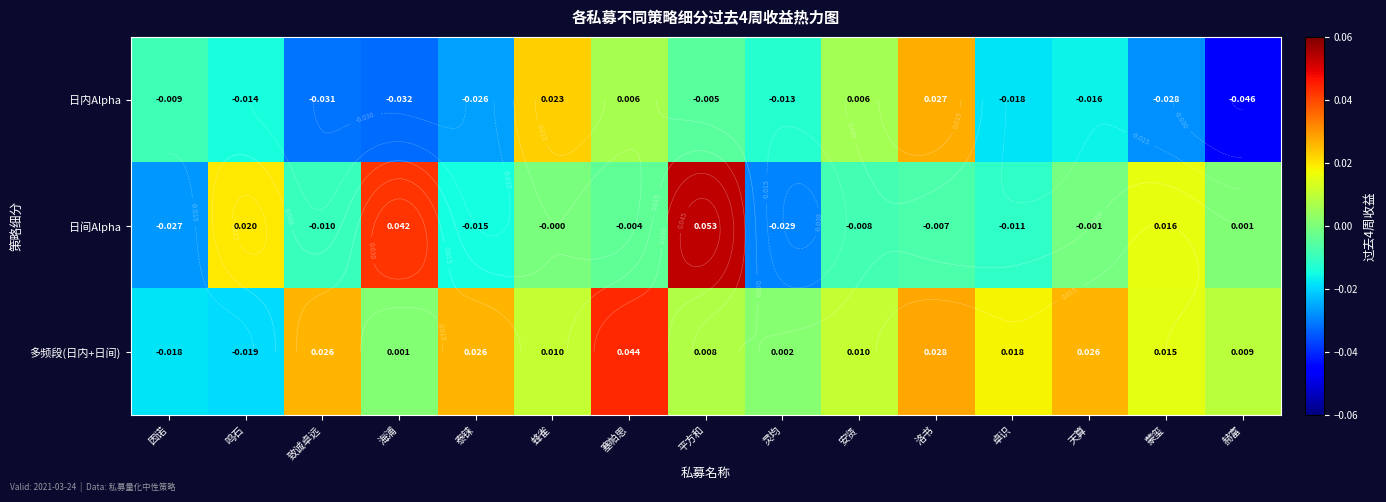

At how many categories does at least one series exceed 0?

14